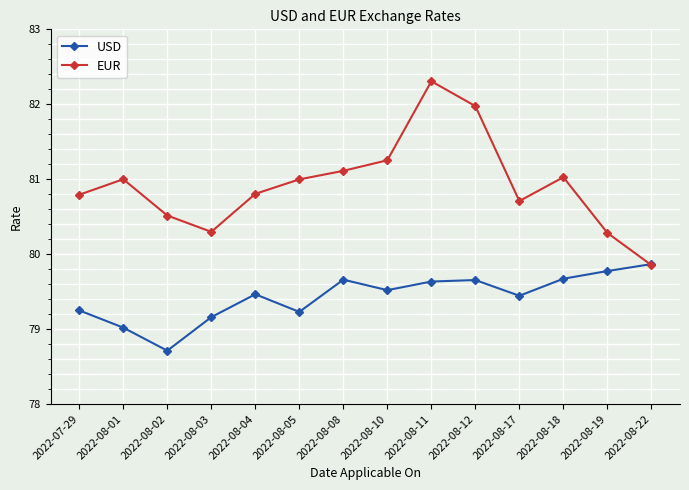

True or false: EUR has a value of 80.8 at 2022-07-29.

True